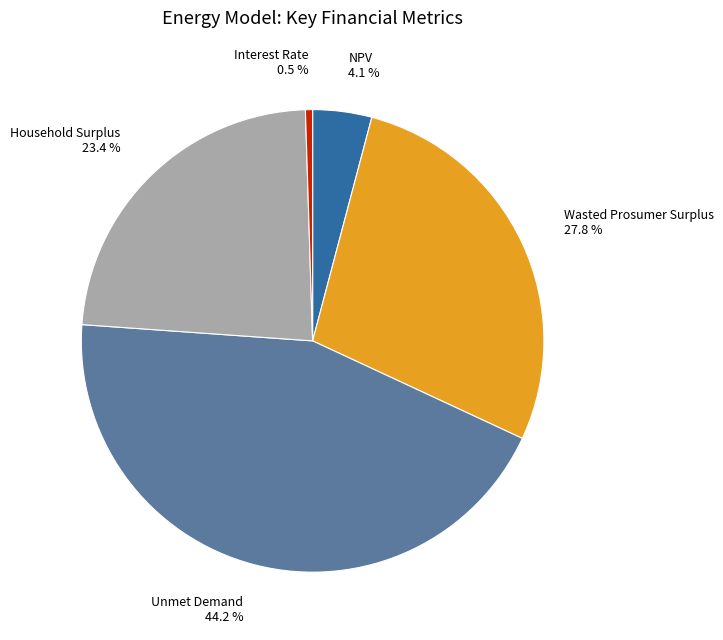

What portion of the pie excludes NPV 4.1 %?

95.9%